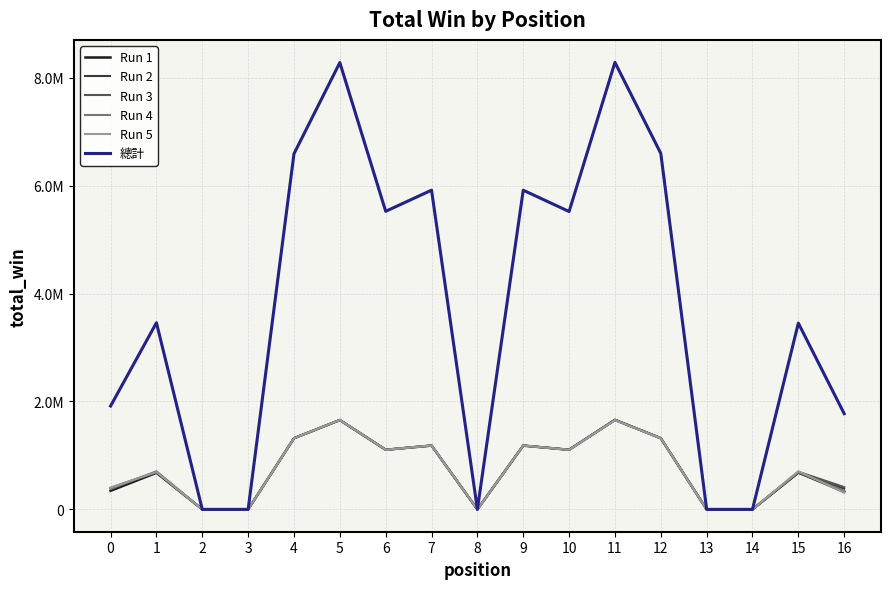

The value of Run 4 at 16 is 342000.0. True or false?

True